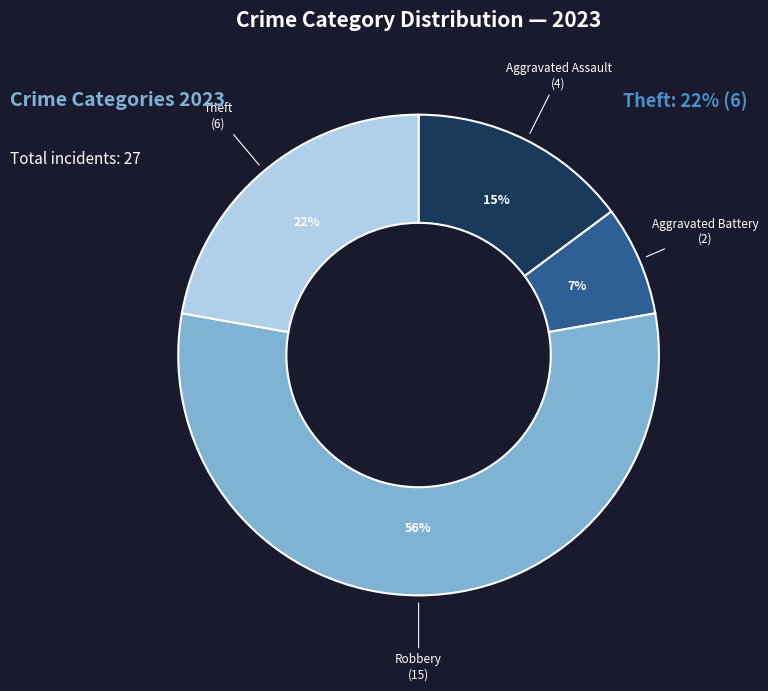

How many slices are in this pie chart?

4